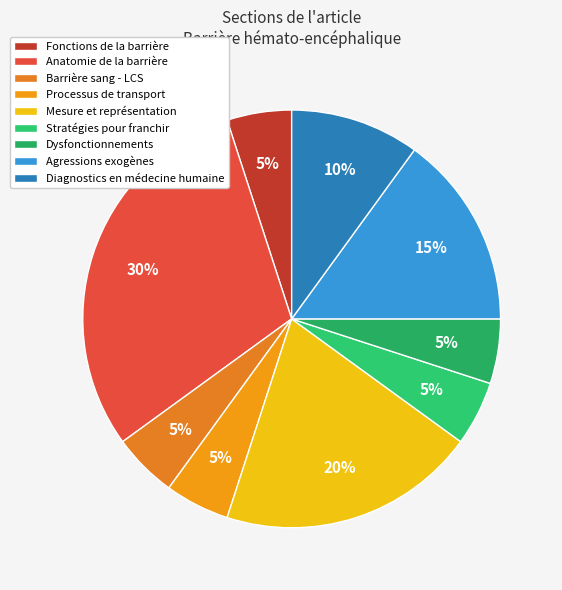

How many slices are in this pie chart?

9